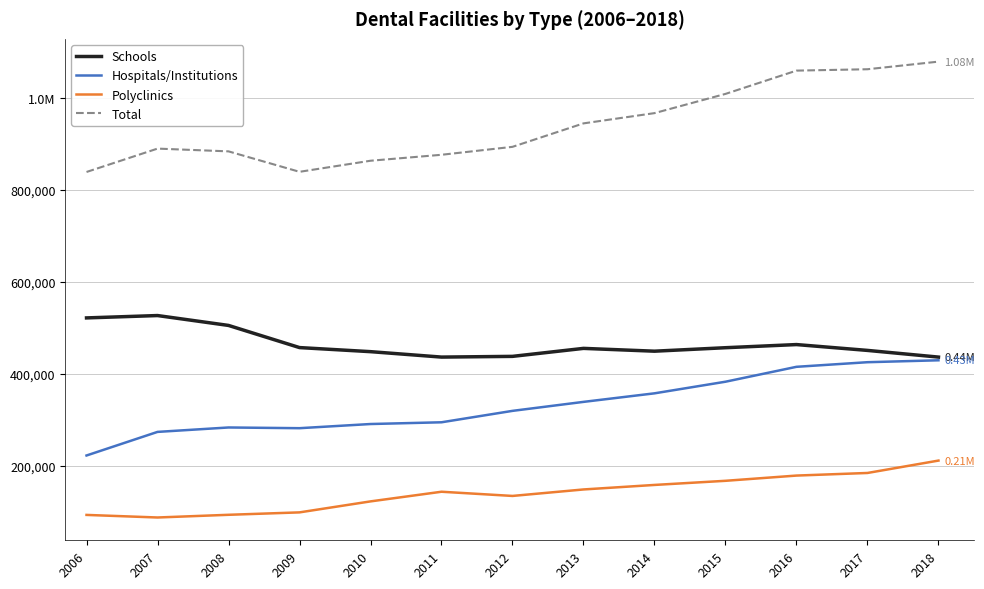

Is it true that Hospitals/Institutions equals 131656 at 2012?

False